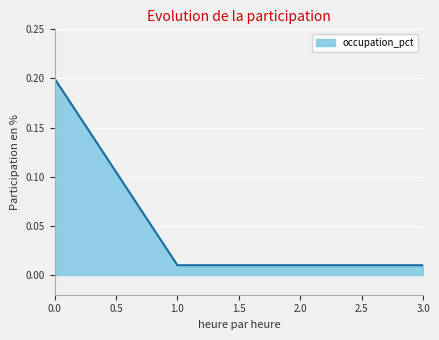

What position from the left is 1.0?

2